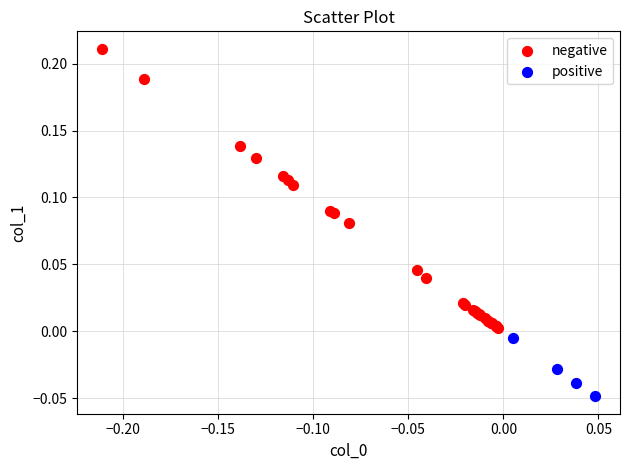

What are all the series names shown in the legend?

negative, positive